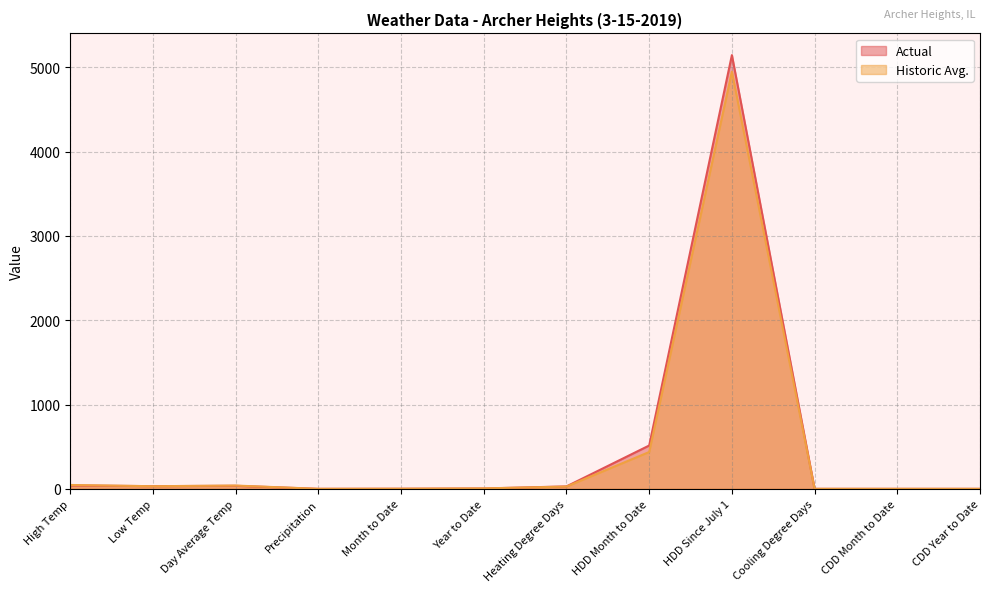

Reading right to left, list all the values displayed in this chart.

Actual: 0.0	0.0	0.0	5145.0	514.0	29.0	4.1	1.2	0.0	36.0	32.0	40.0
Historic Avg.: 0.0	0.0	0.0	4948.0	437.0	27.0	5.3	1.3	0.1	39.0	31.0	46.0